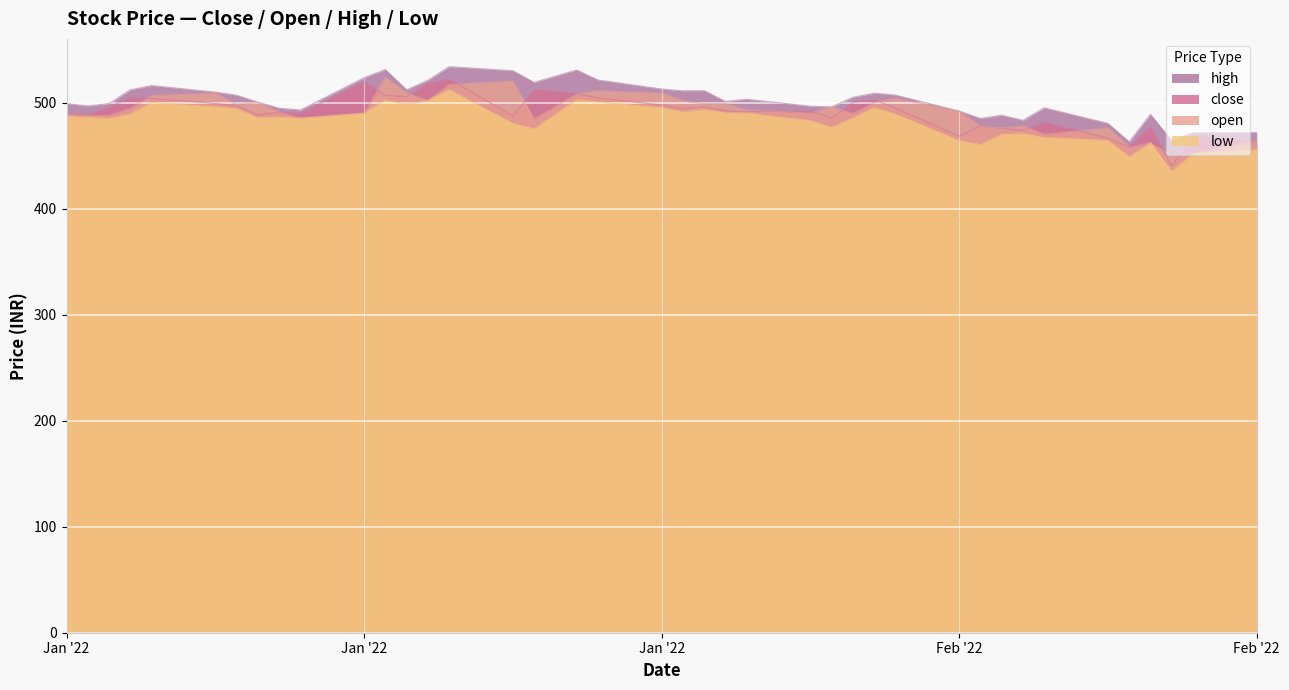

At which label does high reach its peak?

2022-01-21